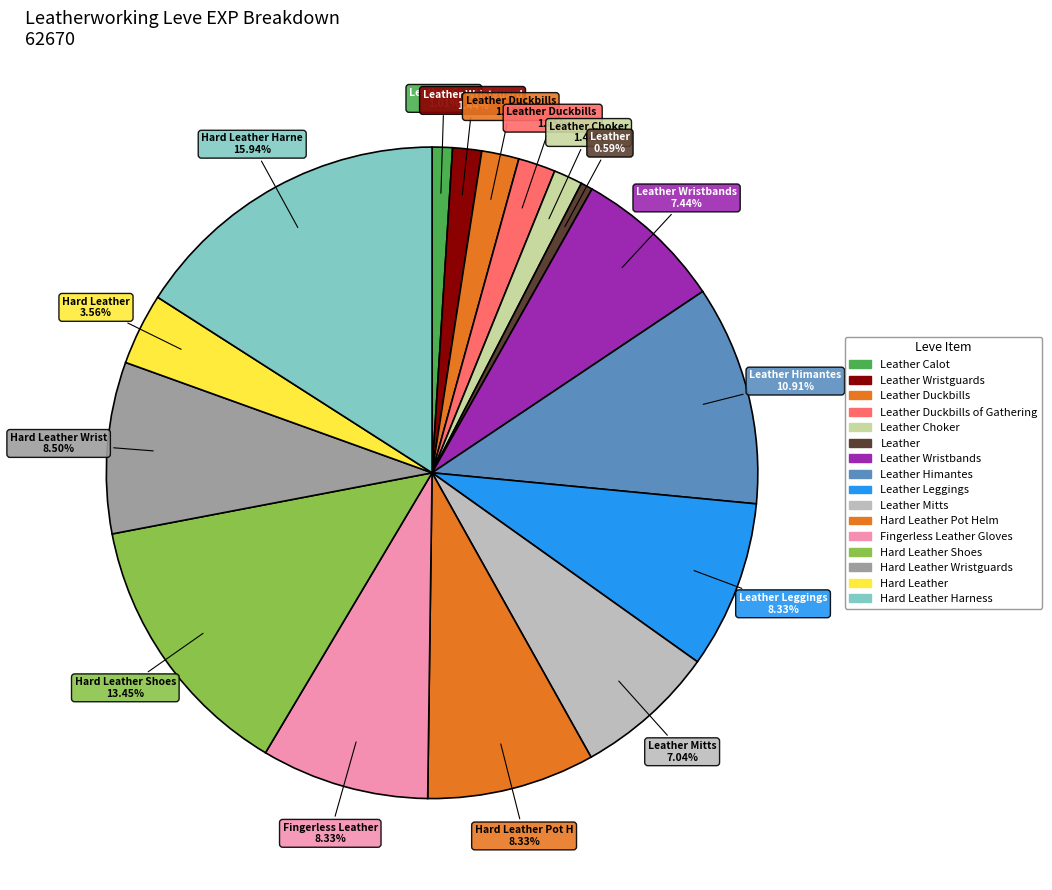

How many slices are in this pie chart?

16